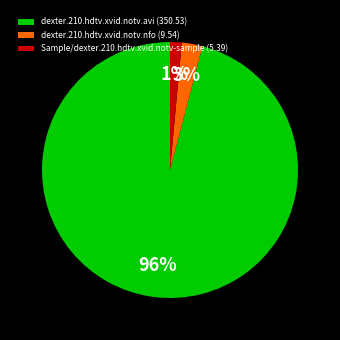

Which category has the smallest portion of the pie?

Sample/dexter.210.hdtv.xvid.notv-sample